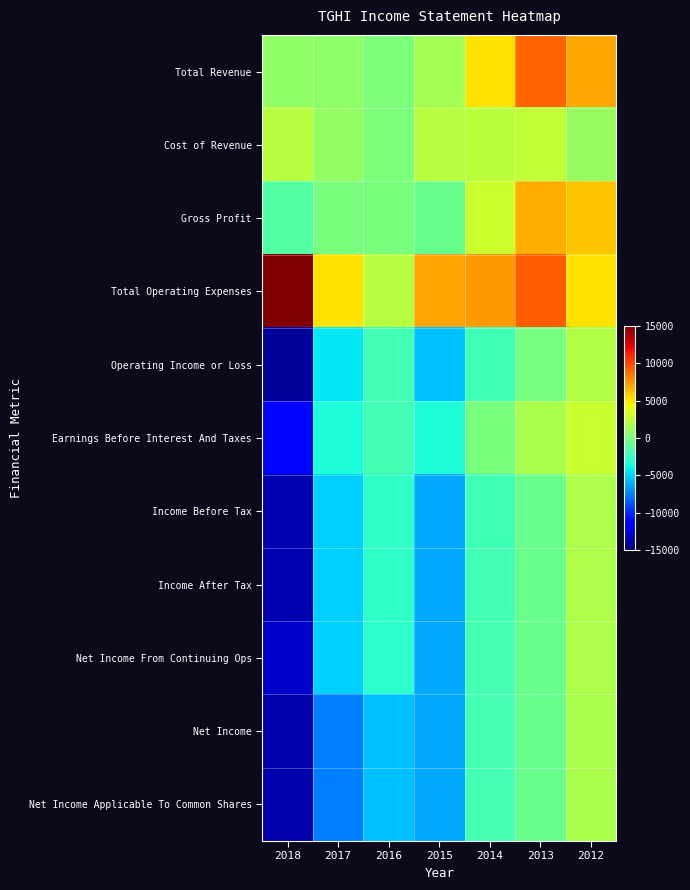

At which category is the sum across all series the highest?

2012